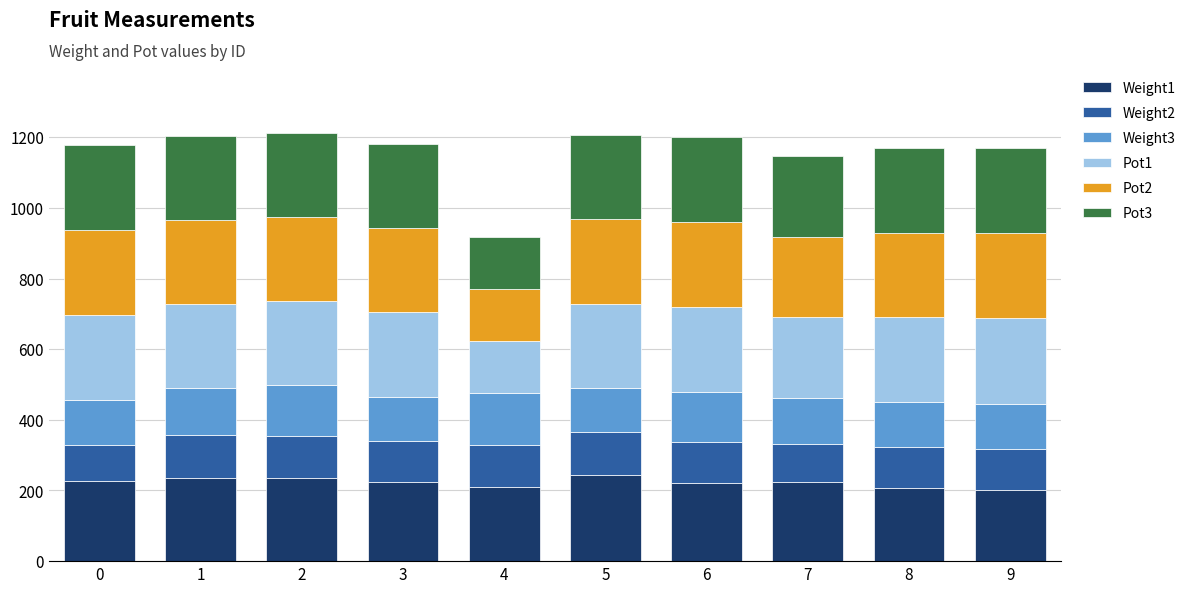

What is the total value across all series at 6?

1201